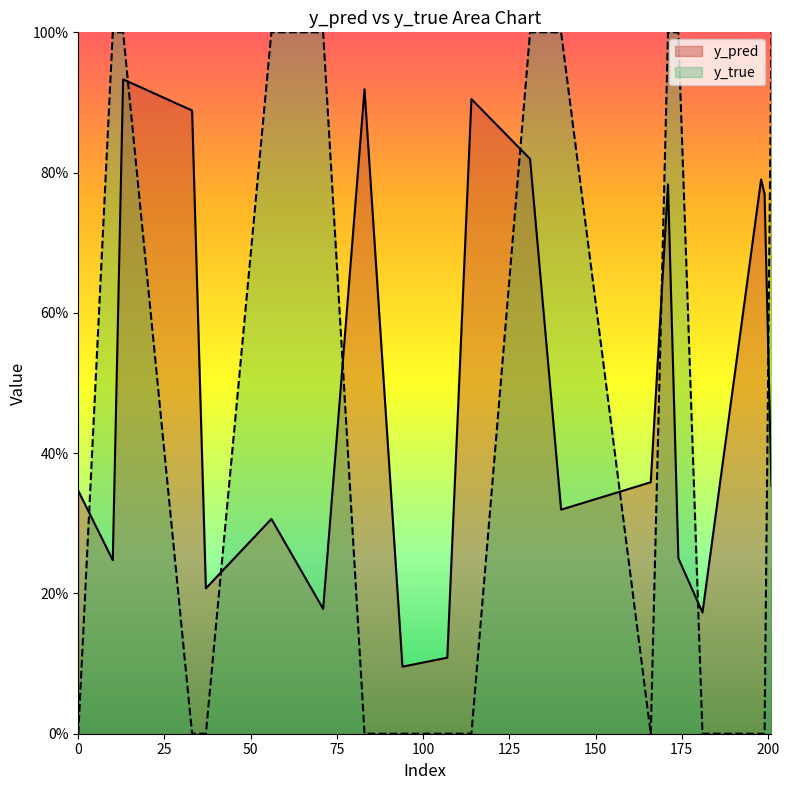

How many times do y_true and y_pred cross each other?

9